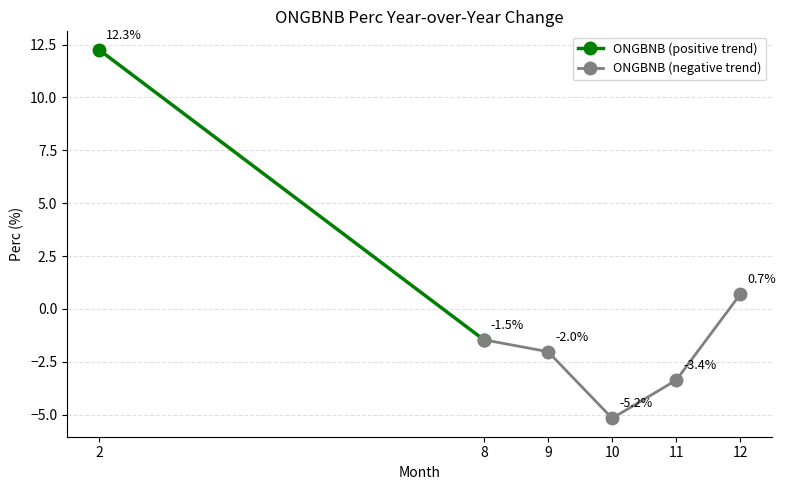

At which category does the data reach its first local peak?

12